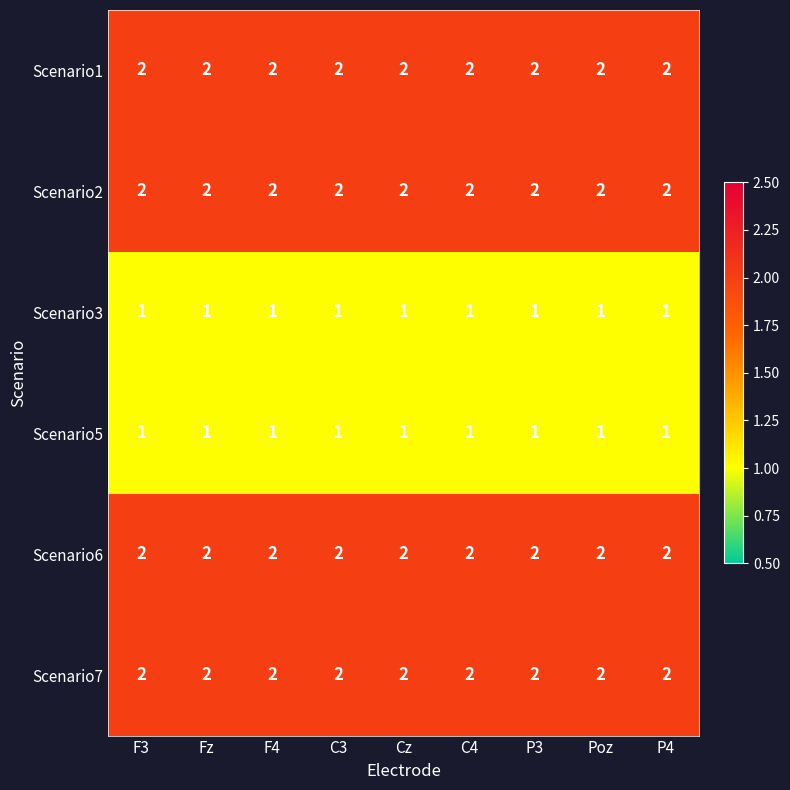

At how many categories does at least one series exceed 1?

9